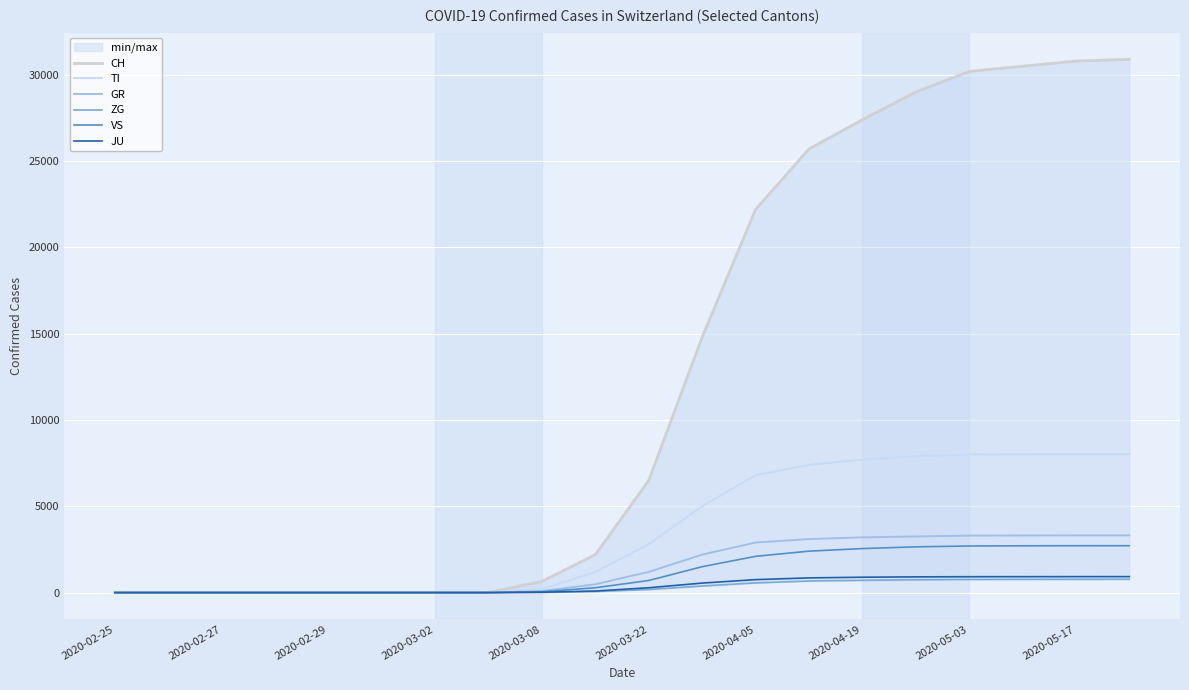

What is the difference between the maximum and second lowest values in the GR series?

3316